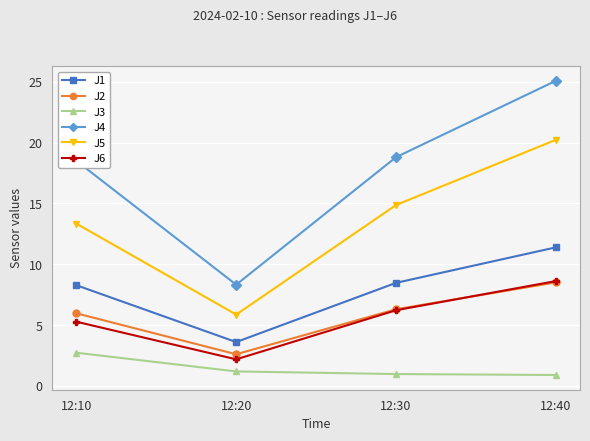

At which label is J5 closest to 13?

12:10